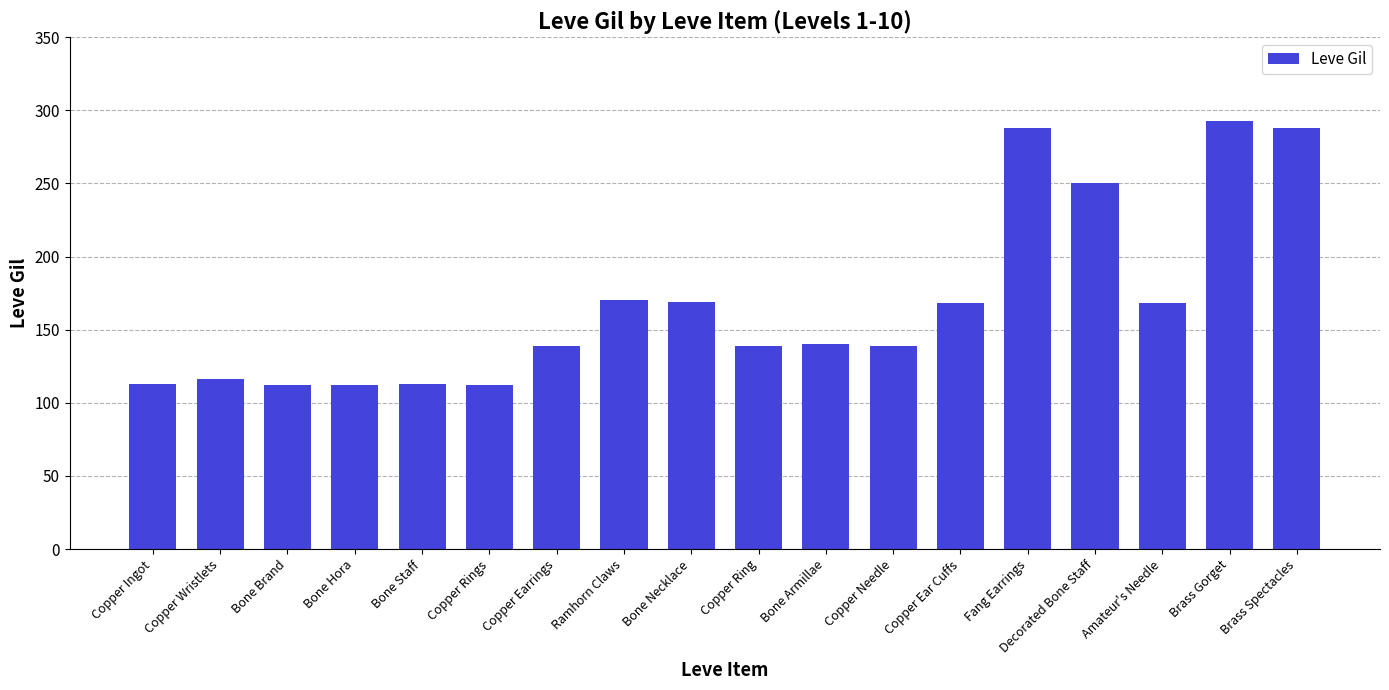

Are the bars grouped side by side (vs. stacked)?

No